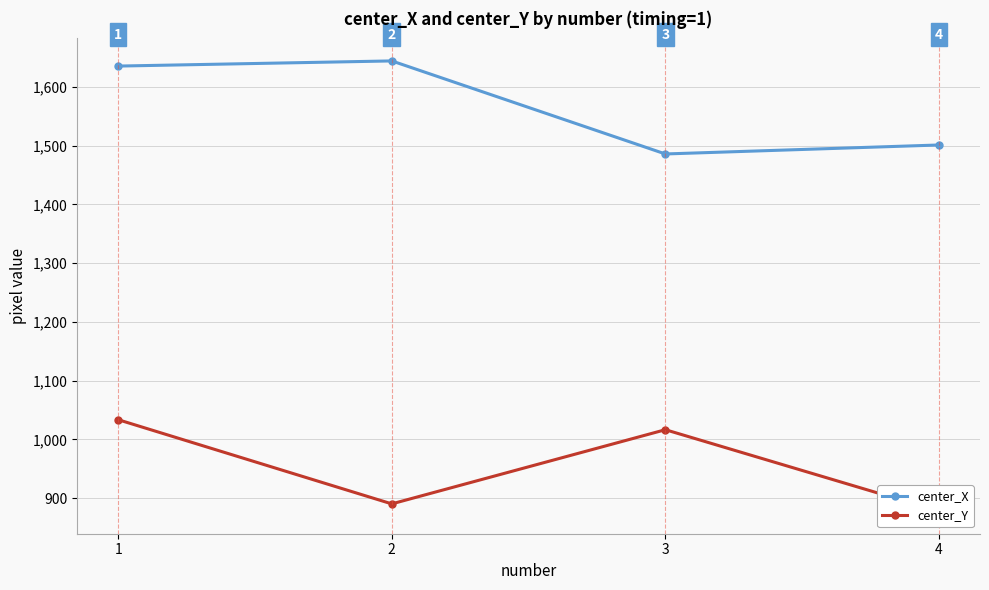

Where is the first local minimum for center_Y?

2